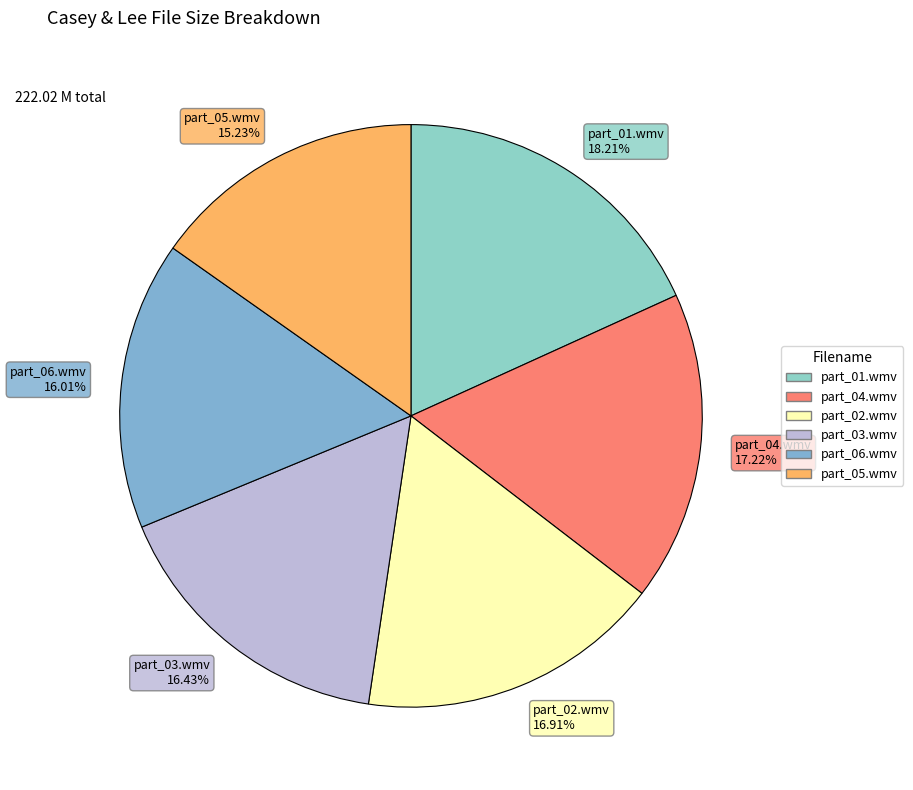

Does part_03.wmv 16.43% represent more than half of the total?

No